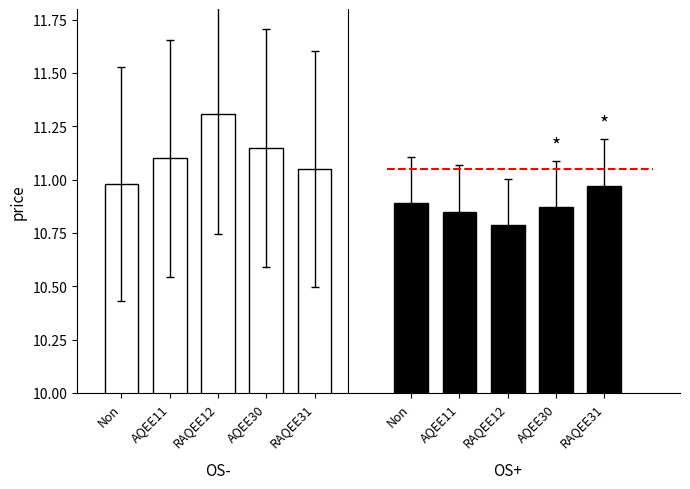

How many bars are there in total?

10